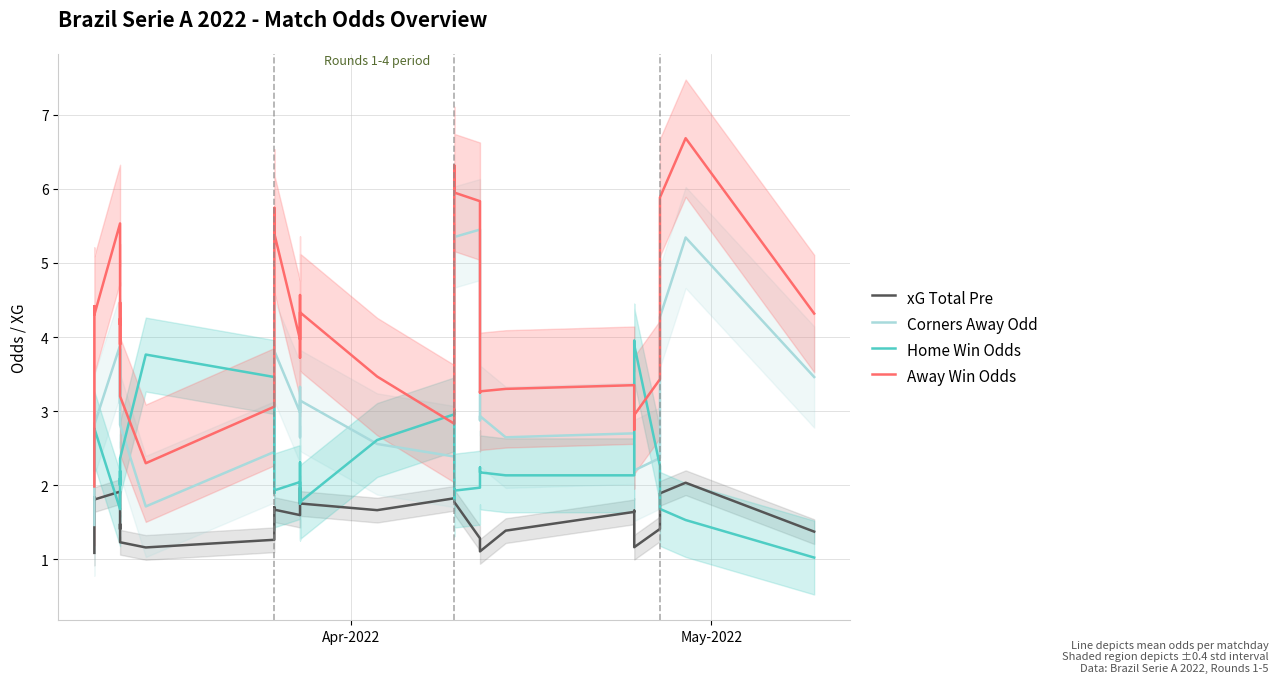

What is the average value of the xG Total Pre series?

1.6